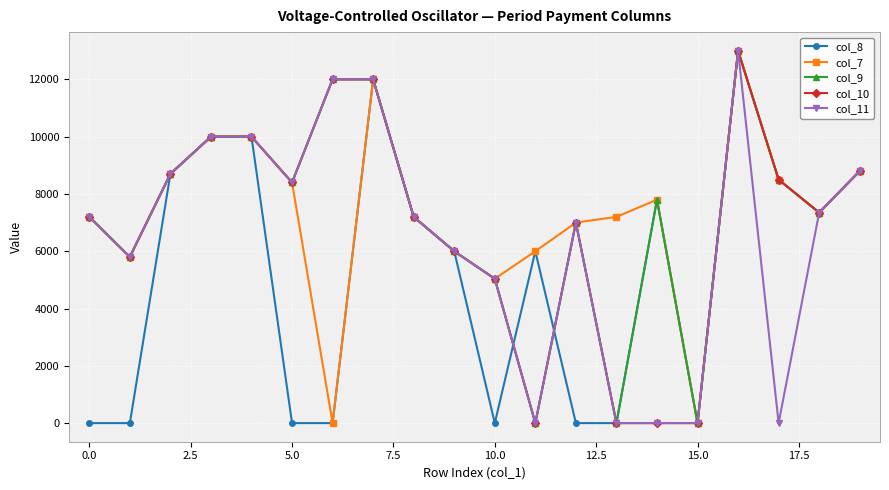

How many distinct data groups are displayed?

5